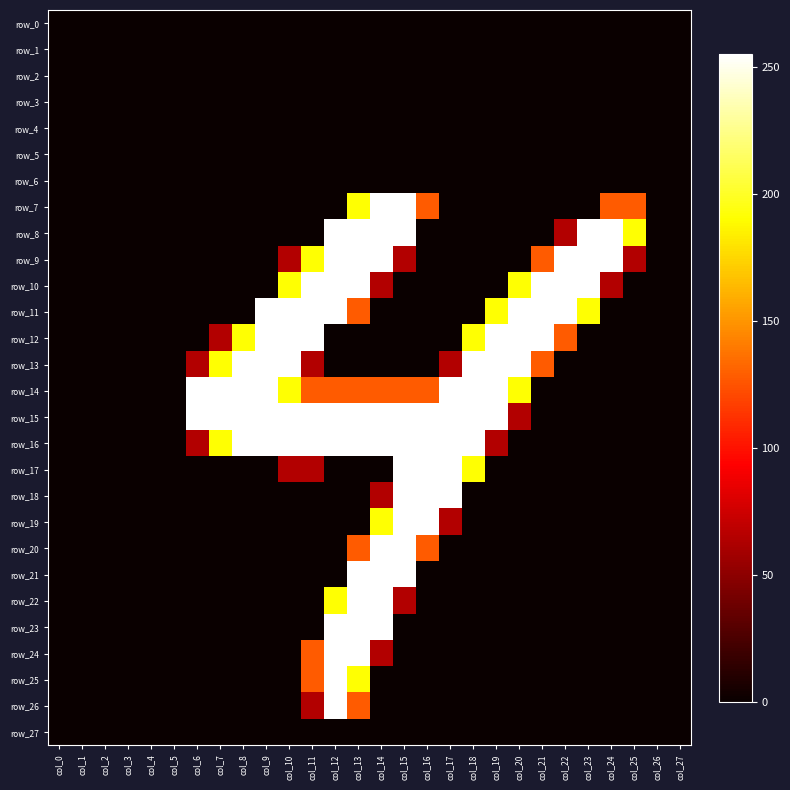

The value of row_15 at col_27 is 128. True or false?

False